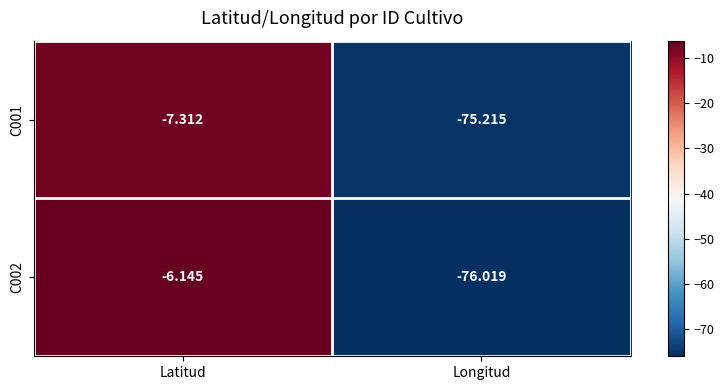

List the labels in order of C001 value, largest first.

Latitud, Longitud